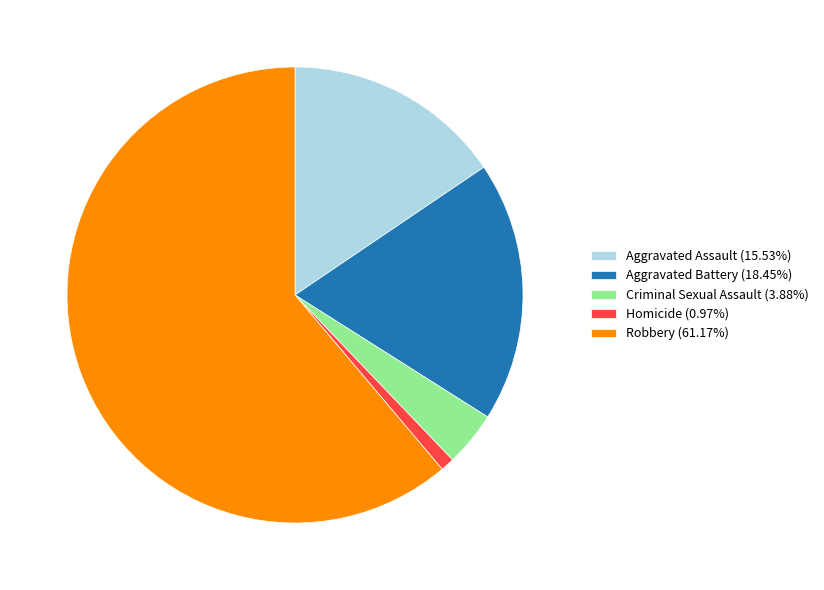

Is the sum of Robbery (61.17%) and Aggravated Assault (15.53%) greater than half?

Yes